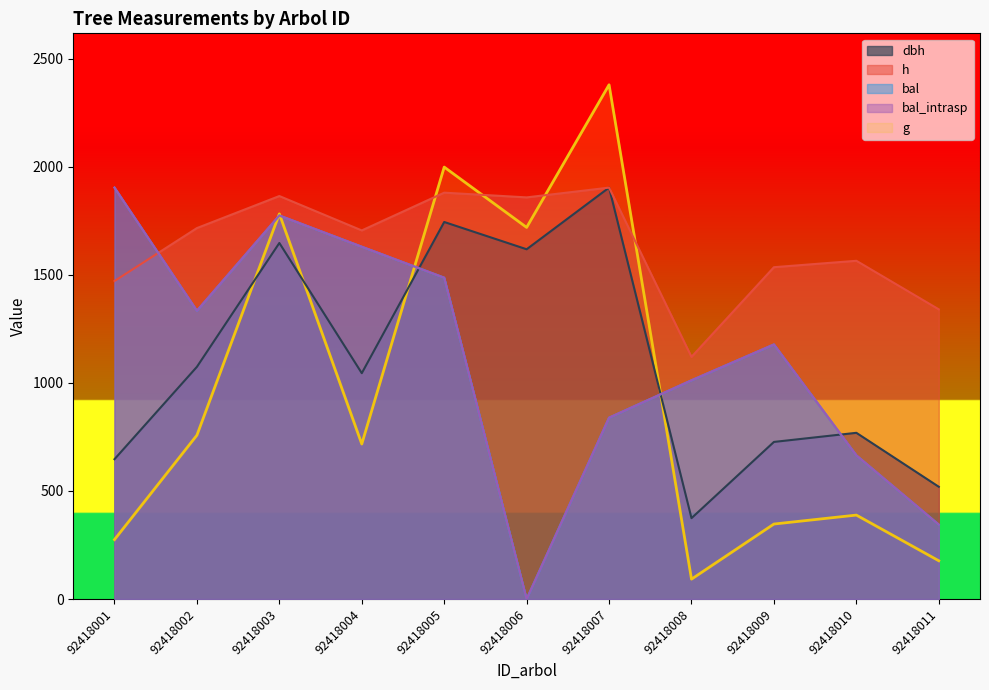

What is the difference between the maximum and second lowest values in the bal_intrasp series?

1559.7